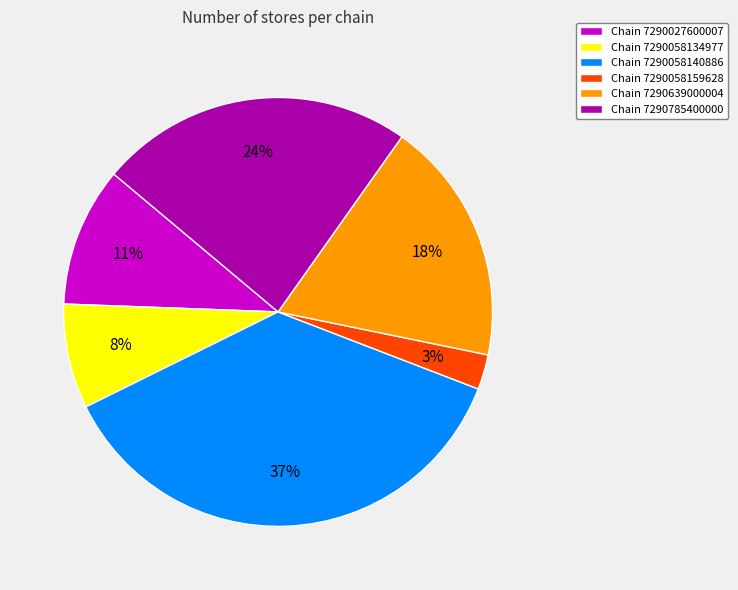

Is it true that Chain 7290785400000 is 33% of the pie?

False